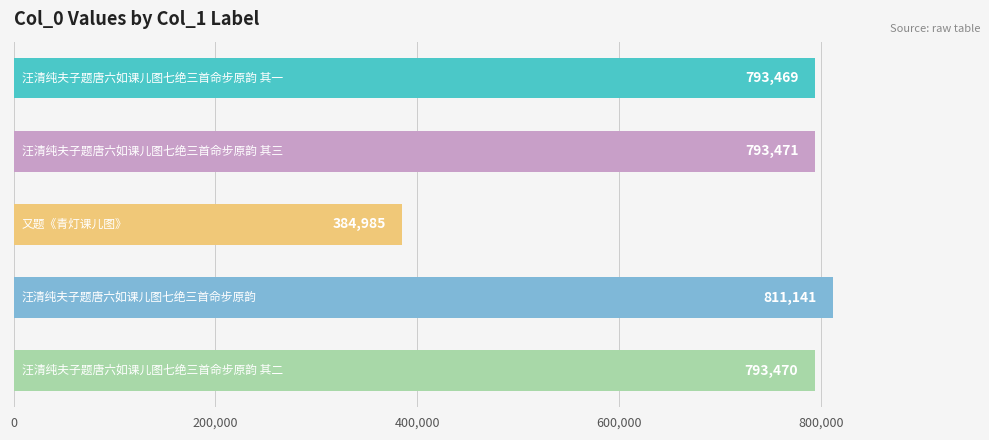

What is the maximum value shown in the chart?

811141